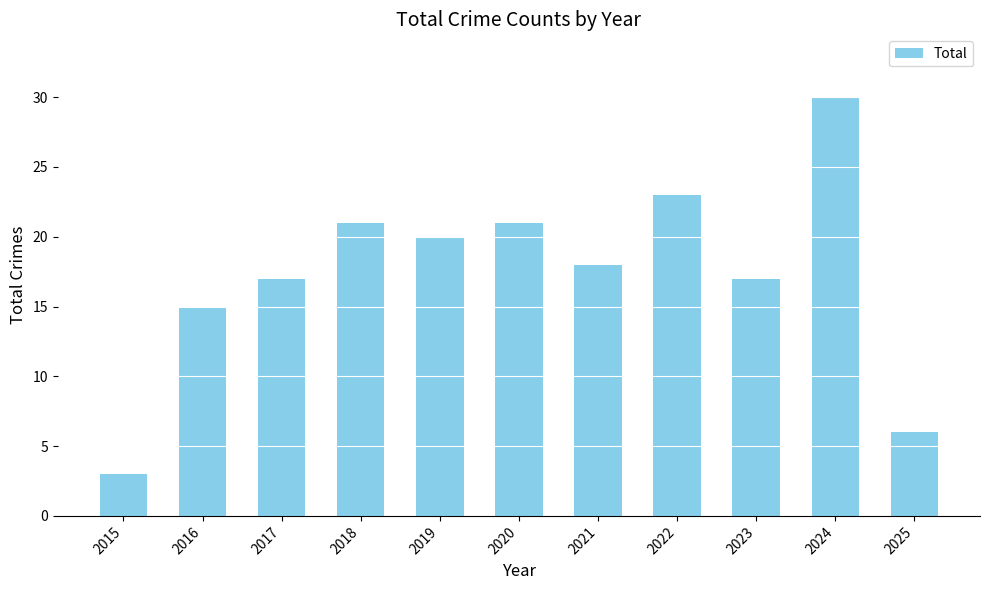

What is the value of the 3rd bar from the left?

17